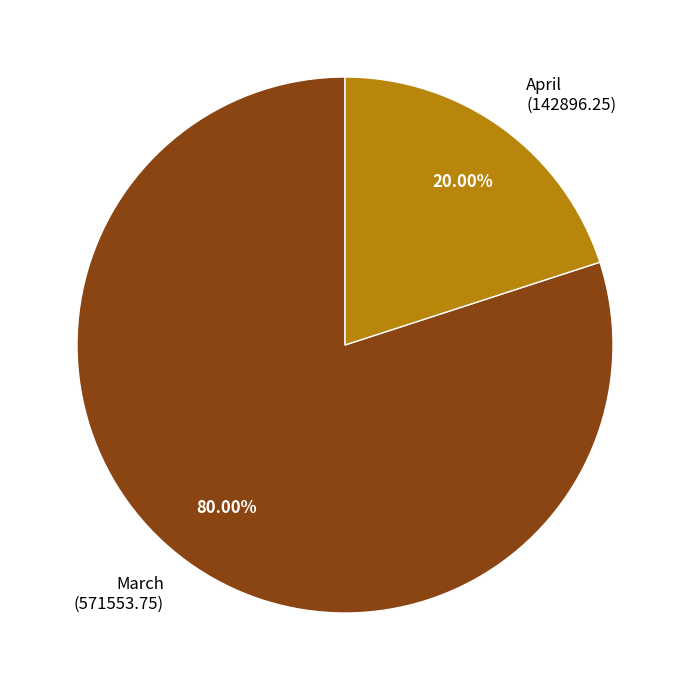

To the nearest percent, what is the average slice percentage?

50%